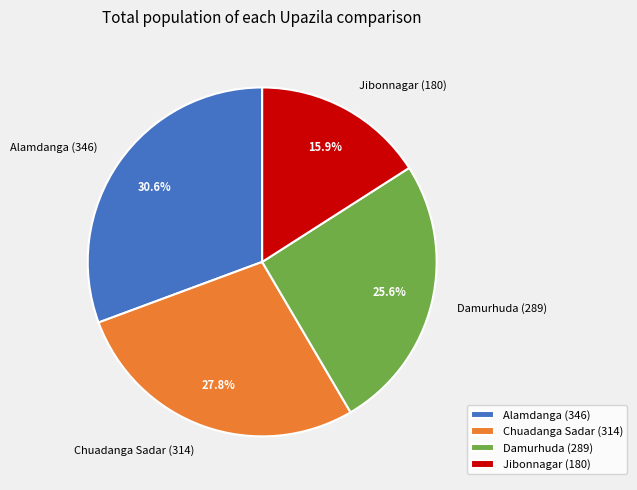

To the nearest percent, what is the difference between the largest and smallest slice percentages?

15%